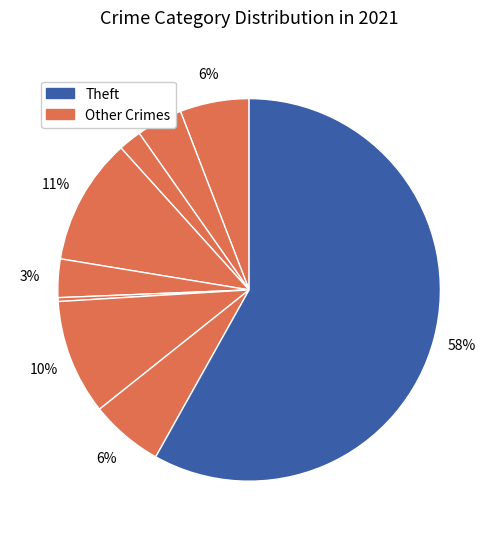

How many slices are in this pie chart?

9